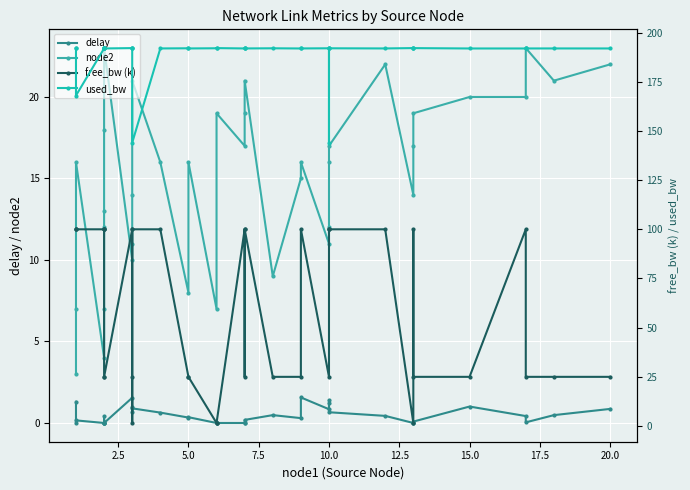

What is the label of the 31st point from the right?

15.0